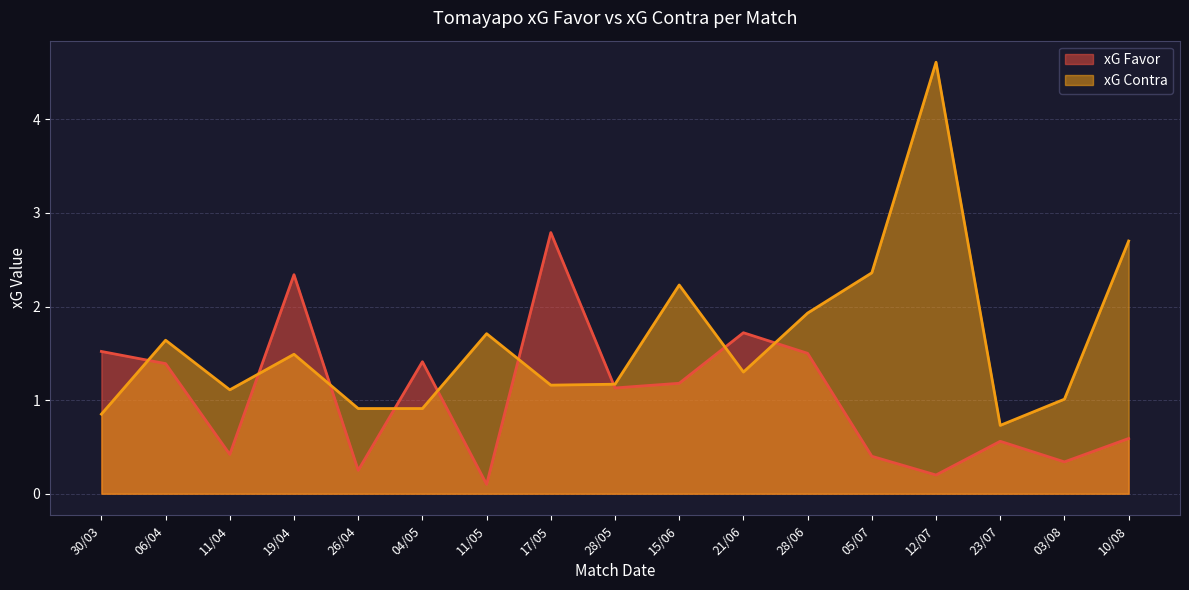

Rank the categories by xG Contra value from lowest to highest.

23/07, 30/03, 26/04, 04/05, 03/08, 11/04, 17/05, 28/05, 21/06, 19/04, 06/04, 11/05, 28/06, 15/06, 05/07, 10/08, 12/07